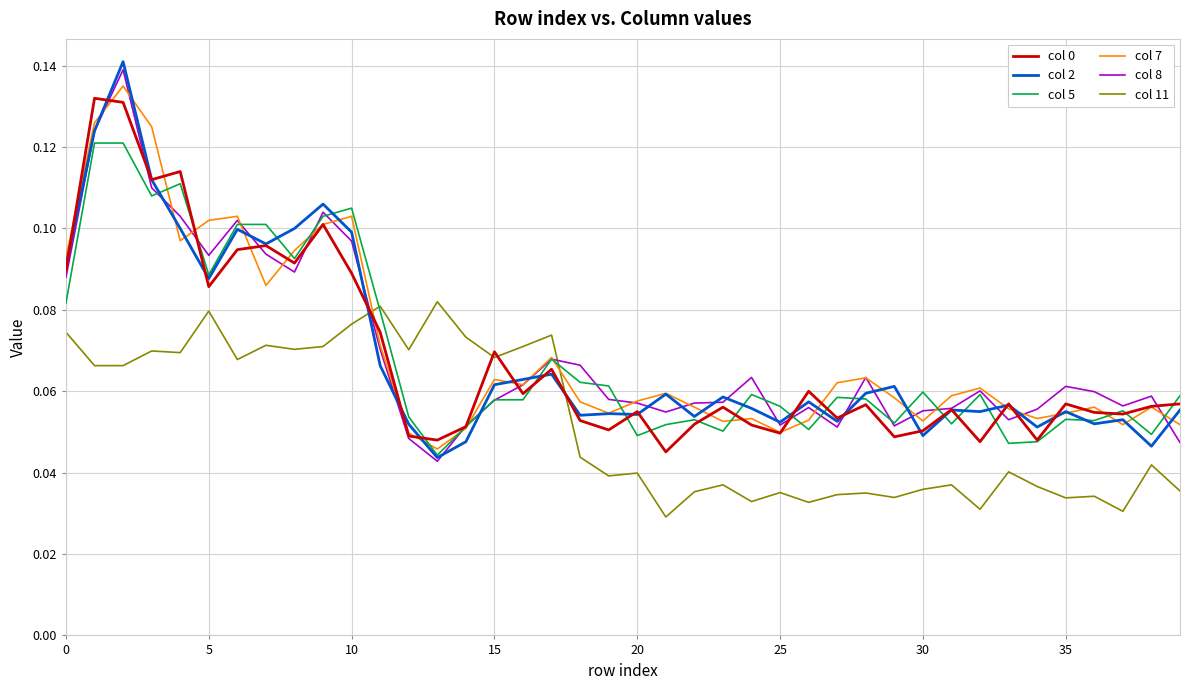

Which series has the widest spread of values?

col 2